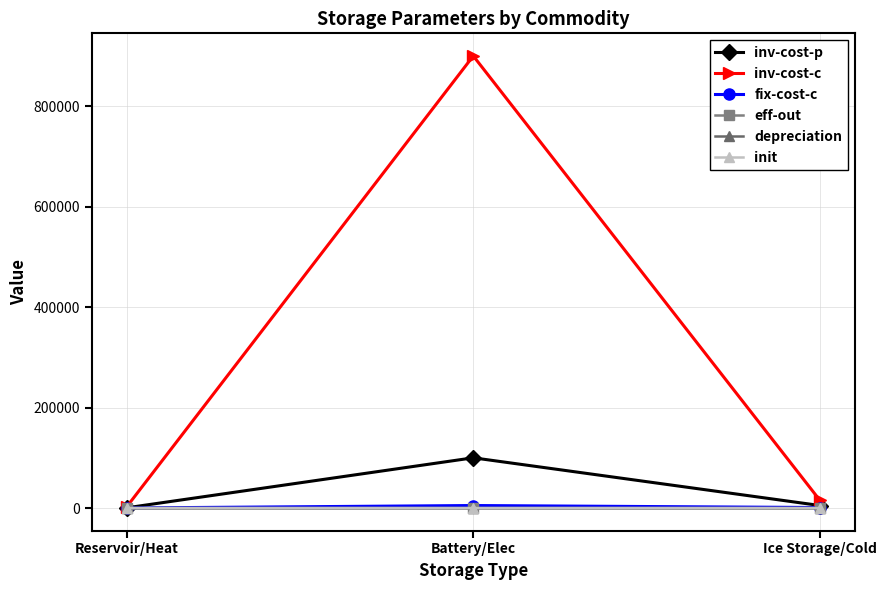

What position from the left is Ice Storage/Cold?

3